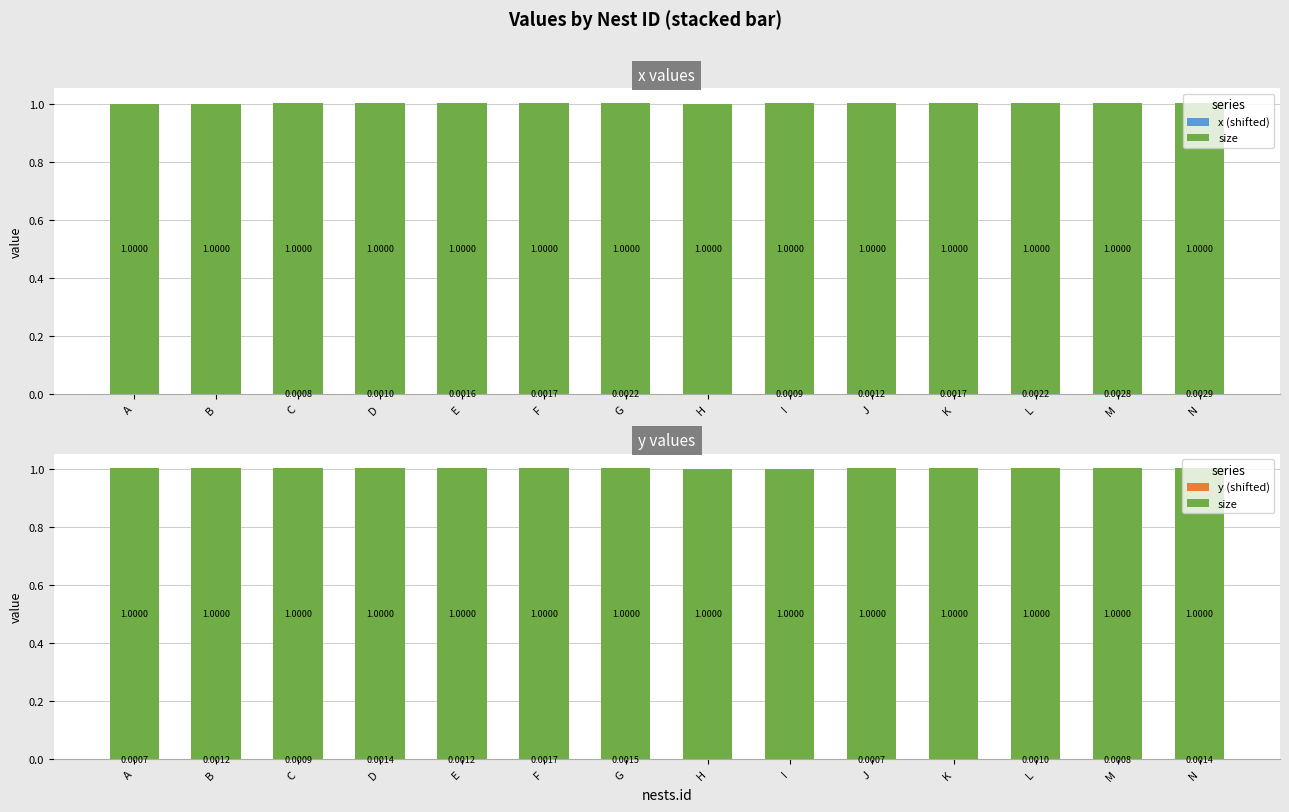

Rank the categories by y (shifted) value from lowest to highest.

I, H, K, A, J, M, C, L, E, B, N, D, G, F